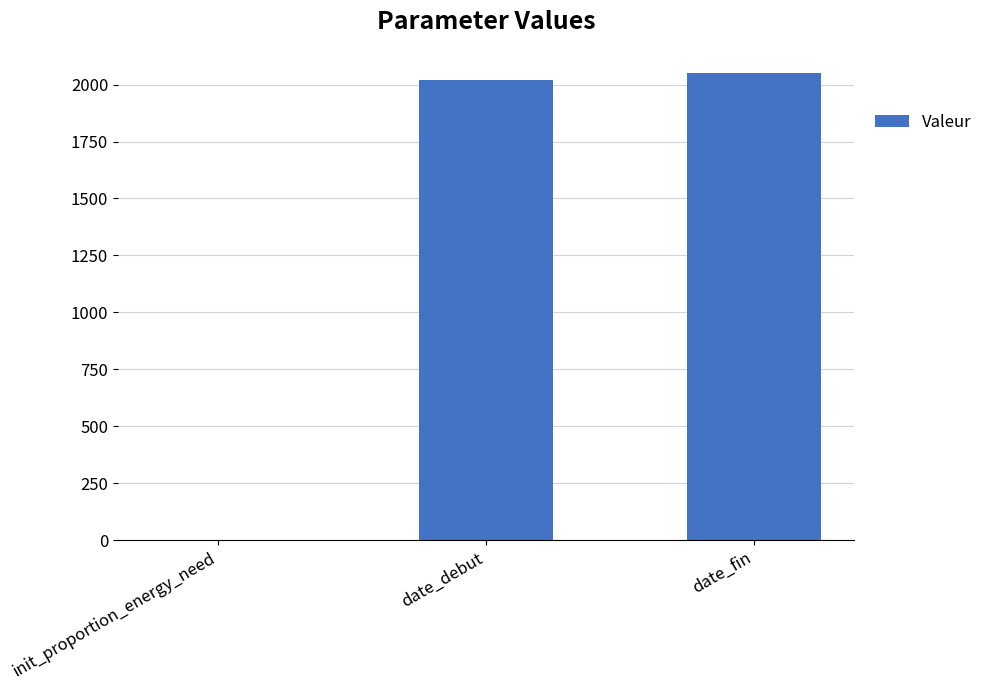

What is the difference between the values at date_fin and init_proportion_energy_need?

2049.3